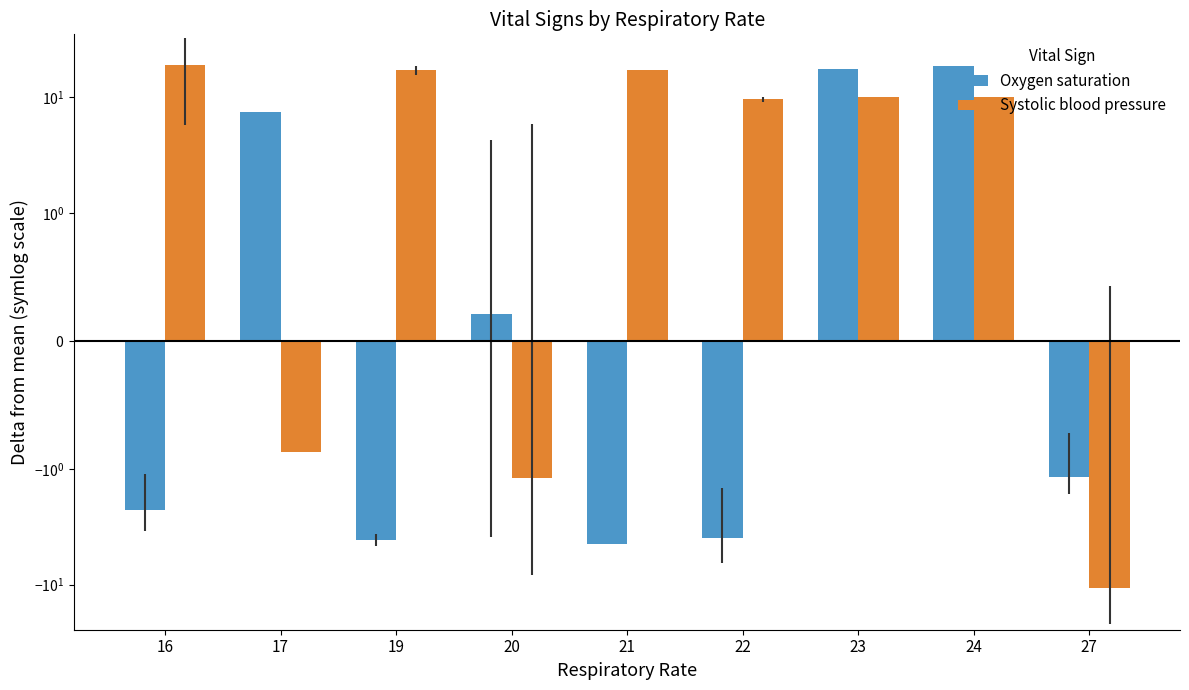

Which series changed the most between 17 and 27?

Systolic blood pressure